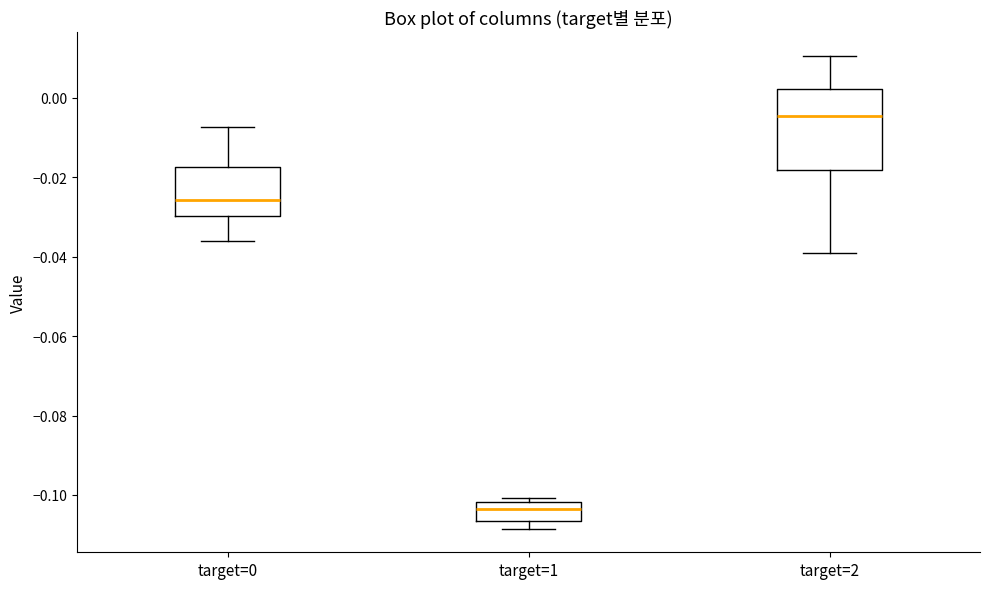

Where is the upper edge of the box for target=1 on the y-axis? The values are not printed on the chart, so give them approximately, as read against the axis.

-0.102